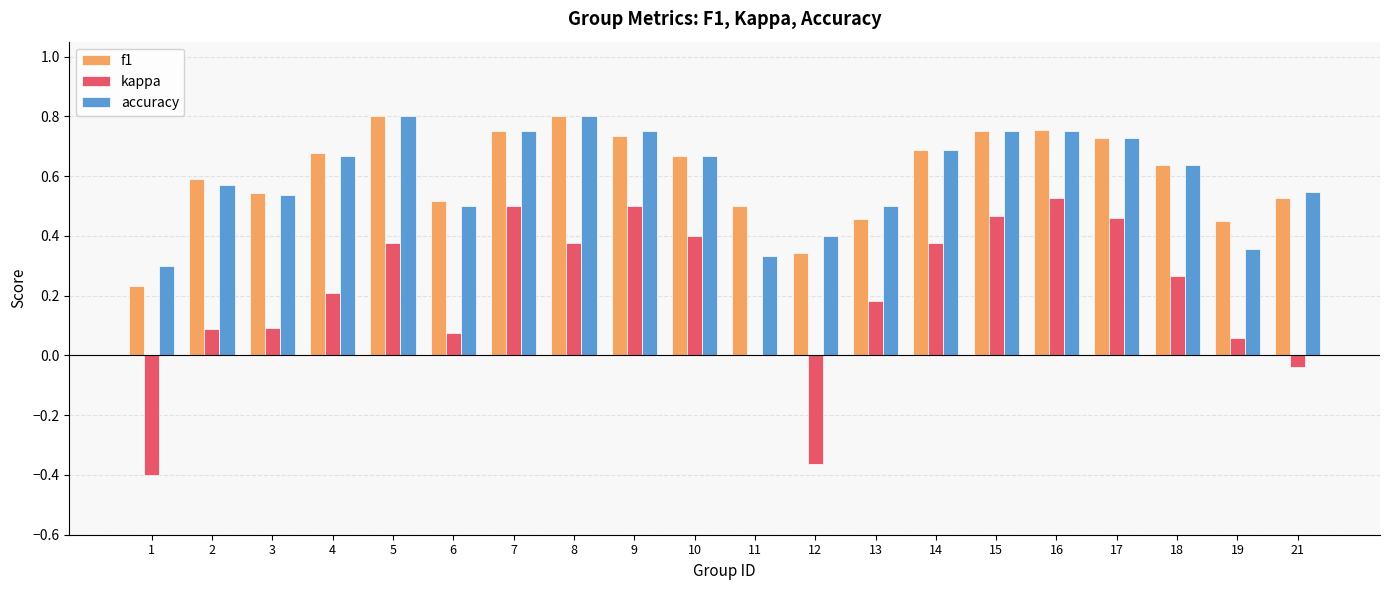

What is the sum of all kappa values?

4.1